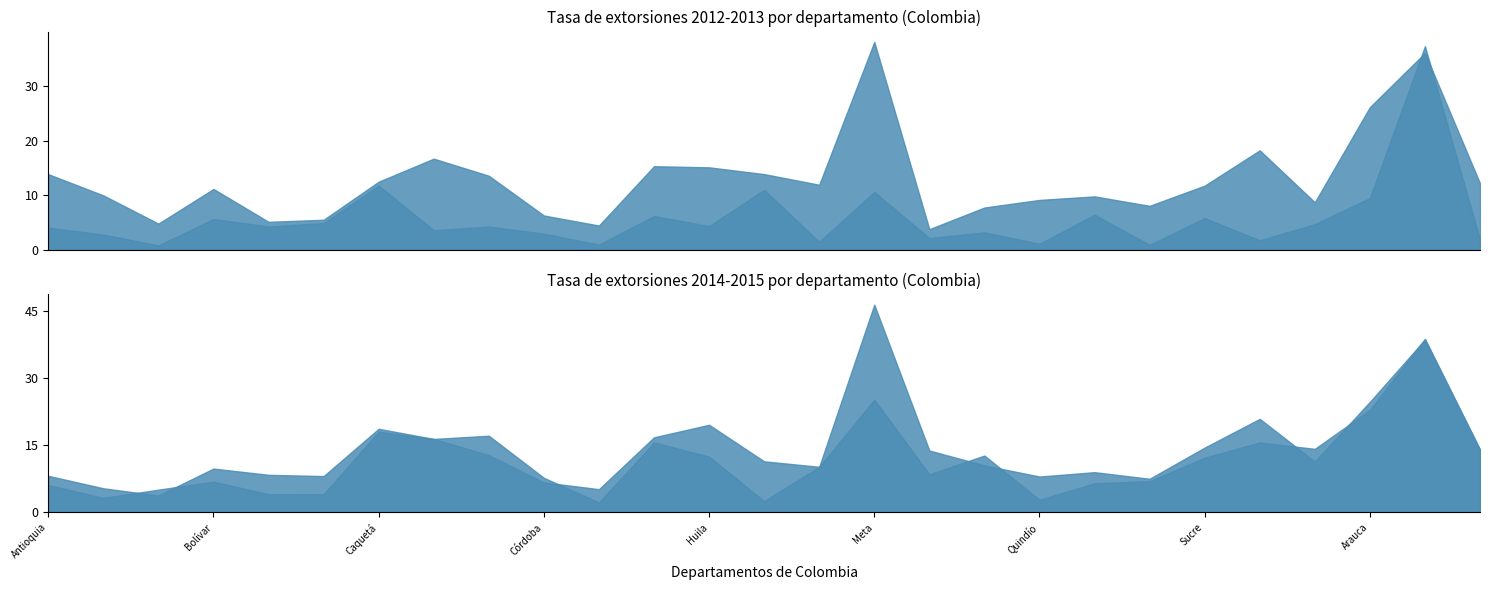

What is the value of the tasa_2015 point at the 17th from the left?

8.5